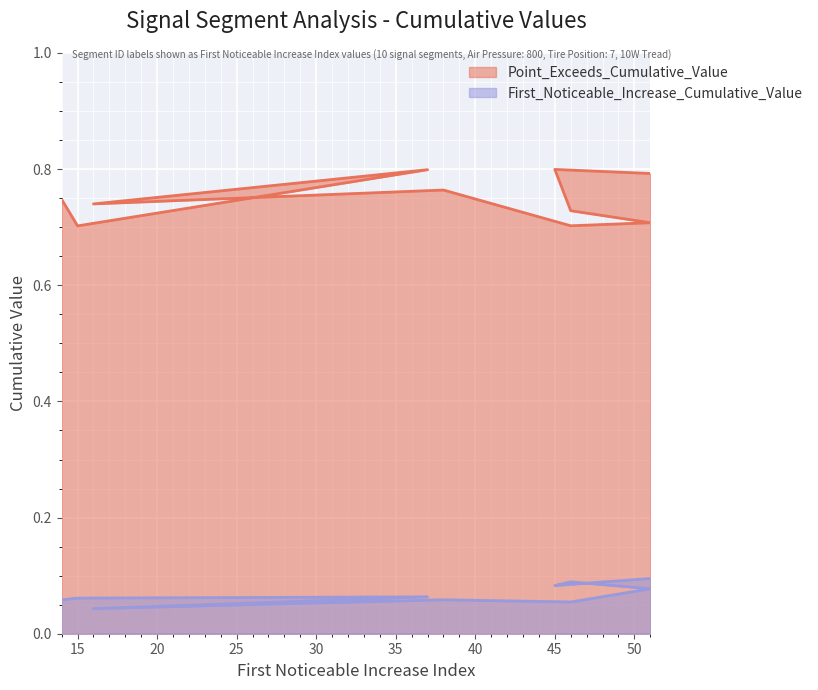

Is the value of Point_Exceeds_Cumulative_Value at 46 greater than the value of First_Noticeable_Increase_Cumulative_Value at 38?

Yes